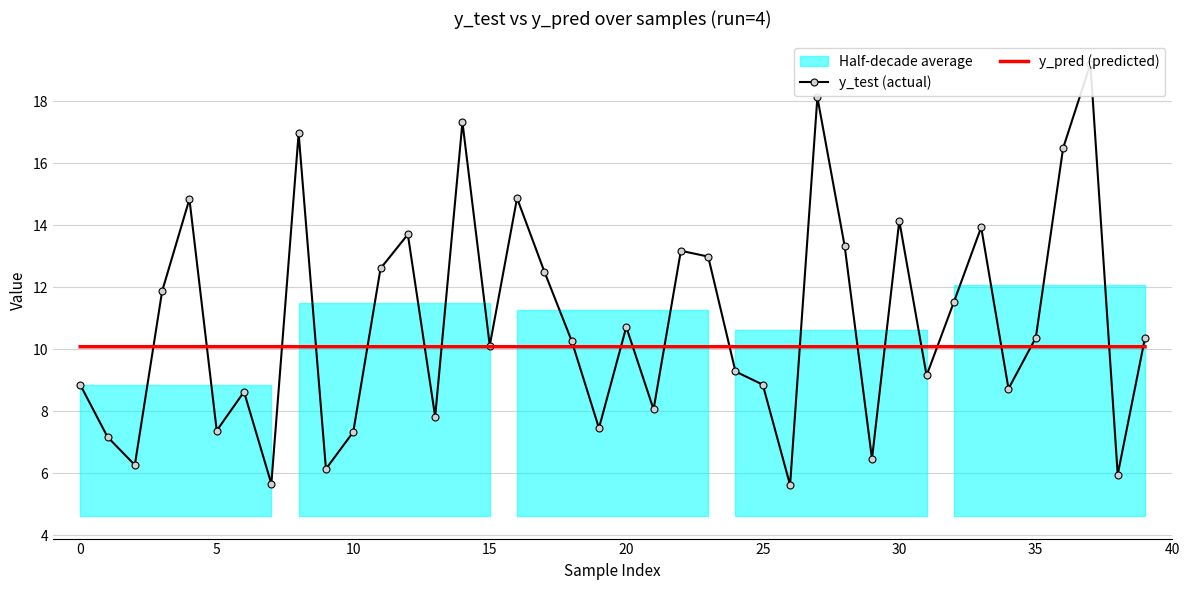

How many intersections are there between y_test (actual) and y_pred (predicted)?

21